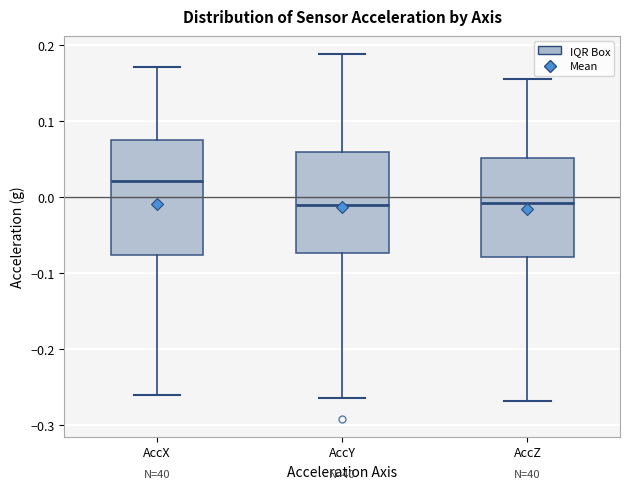

Reading left to right, read every box against the y-axis: the position of its median line, the range the box covers, and the ends of its whiskers. The values are not printed on the chart, so give them approximately, as read against the axis.

AccX: median 0.02, box -0.08 to 0.07, whiskers -0.26 to 0.17
AccY: median -0.01, box -0.07 to 0.06, whiskers -0.26 to 0.19
AccZ: median -0.01, box -0.08 to 0.05, whiskers -0.27 to 0.16